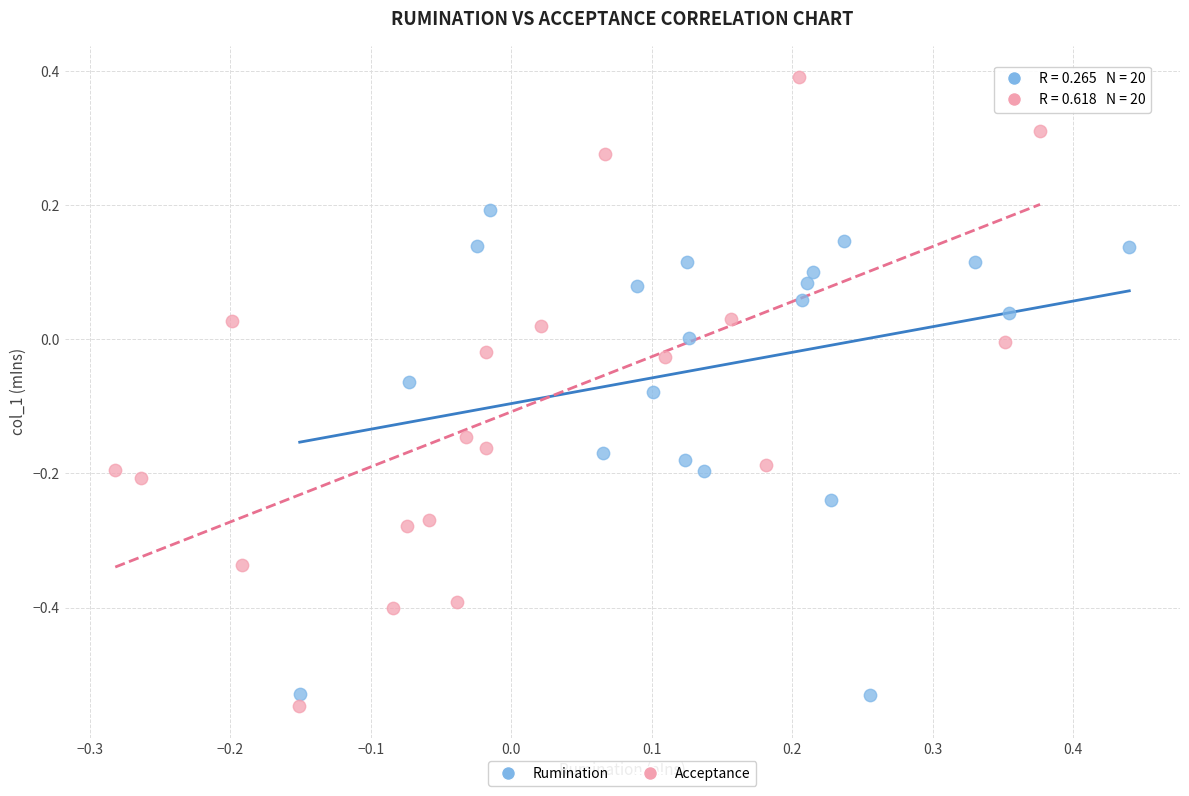

Which series contains the highest Y value?

Acceptance